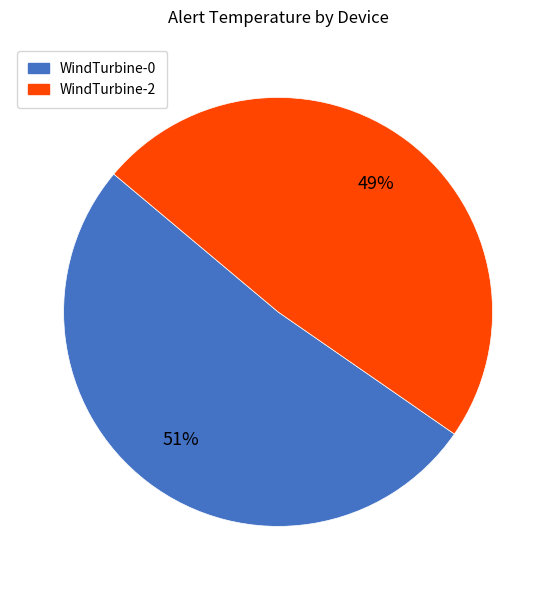

Rank the categories by value from highest to lowest.

WindTurbine-0, WindTurbine-2